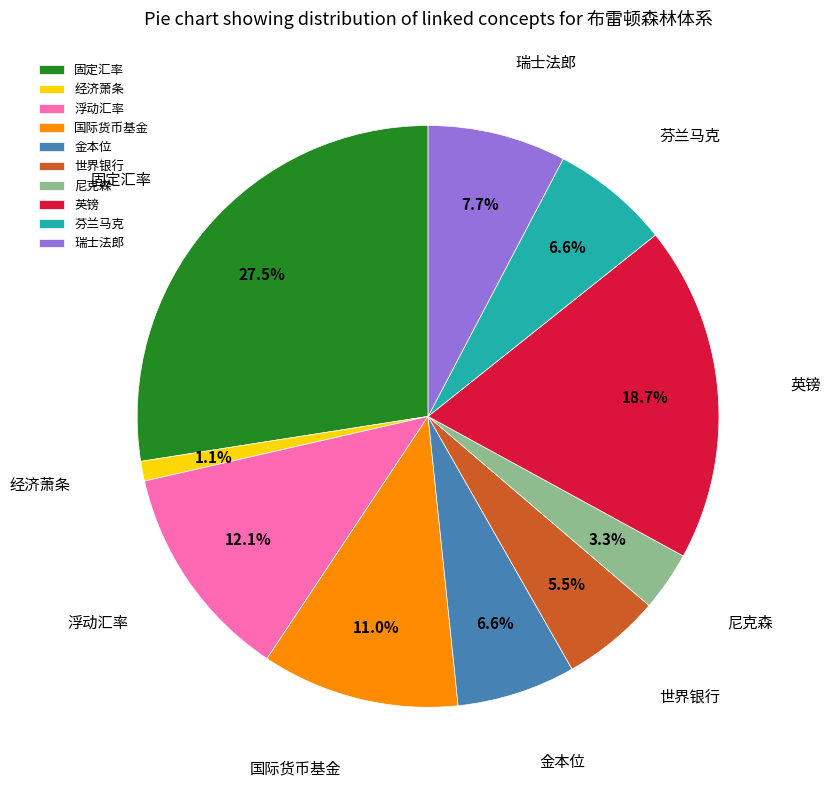

What percentage is the 尼克森 slice, to the nearest percent?

3%